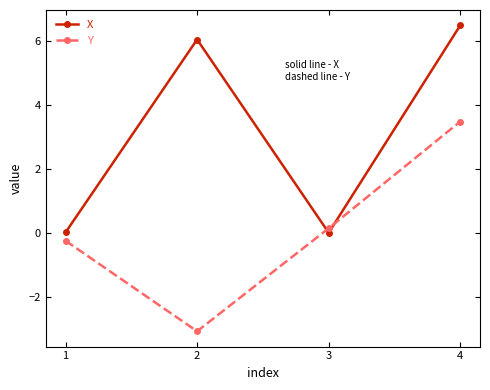

What is the difference between the Y values at 1 and 4?

3.7